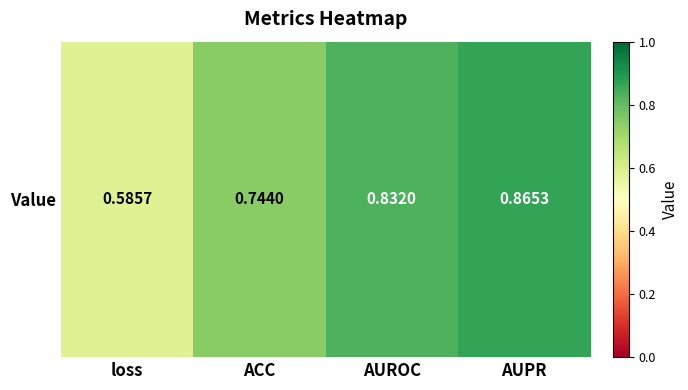

What is the maximum value shown in the chart?

0.9